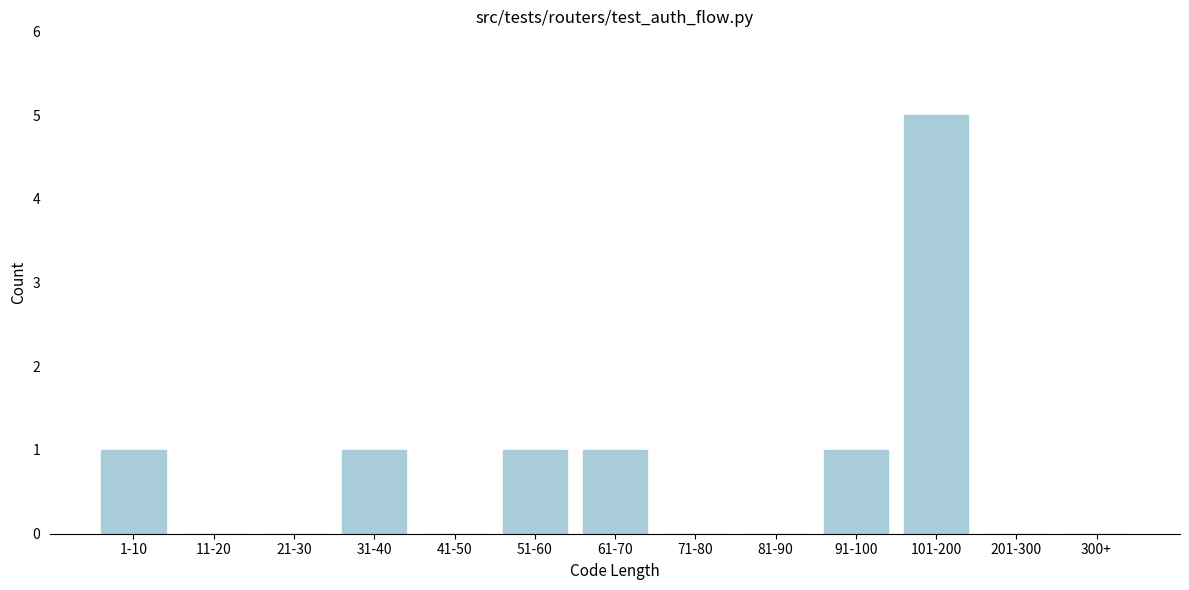

Reading left to right, transcribe all the data shown in this chart.

1-10=1	11-20=0	21-30=0	31-40=1	41-50=0	51-60=1	61-70=1	71-80=0	81-90=0	91-100=1	101-200=5	201-300=0	300+=0